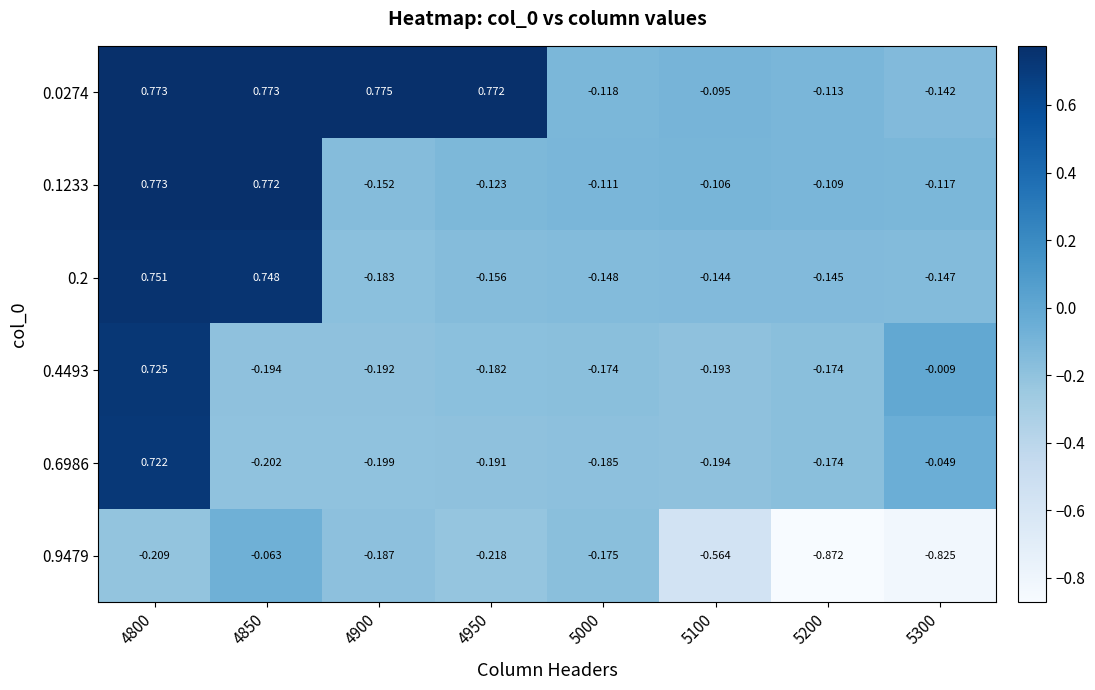

Is the value of 0.4493 at 4900 greater than the value of 0.0274 at 4900?

No